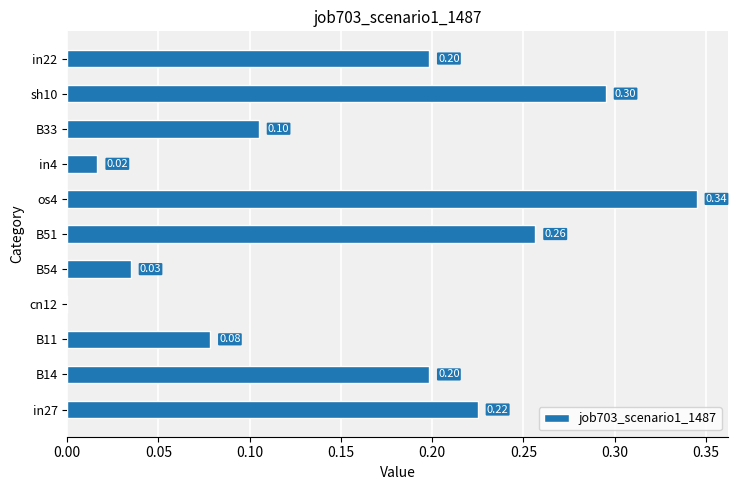

What is the sum of the values at in27 and B33?

0.3